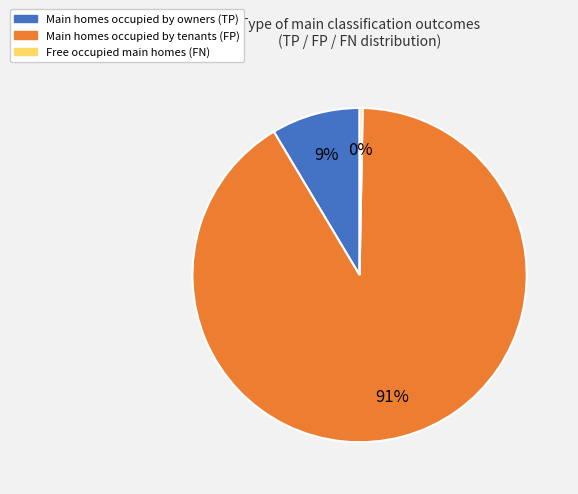

Is there a majority slice in this chart?

Yes